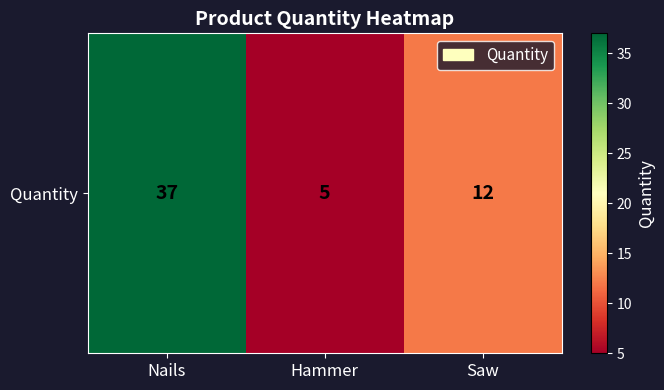

What is the sum of all values?

54